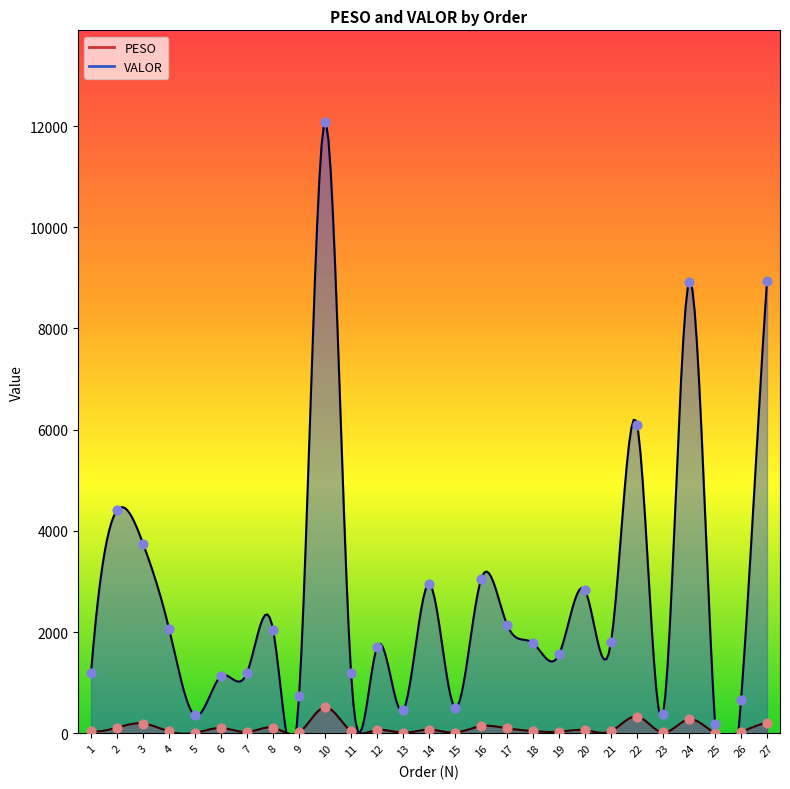

At which category is the sum across all series the highest?

10